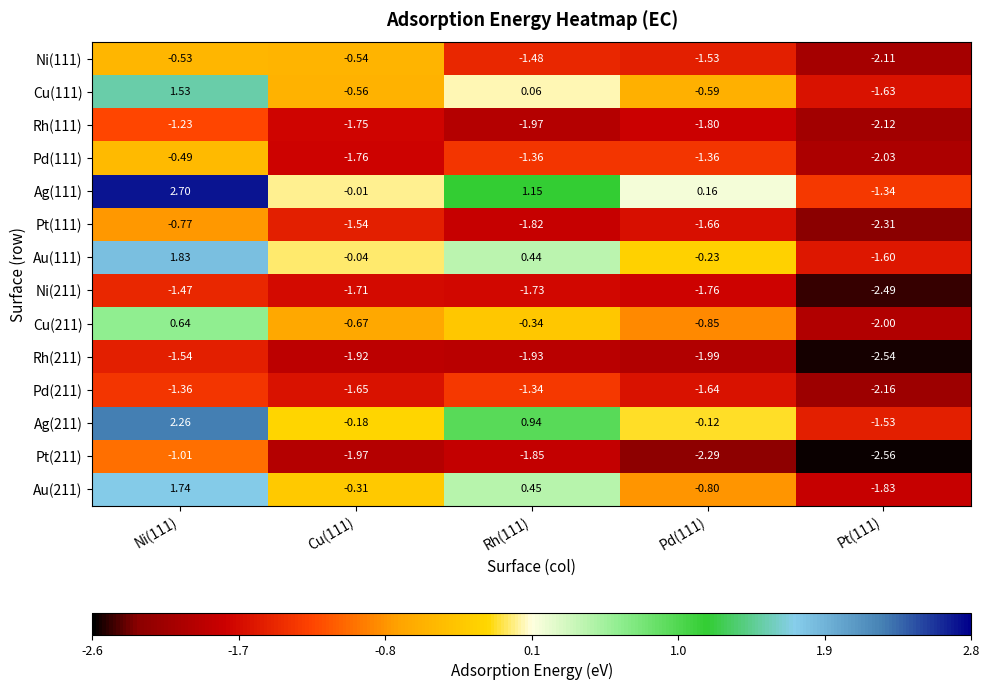

Which series changed the most between Ni(111) and Rh(111)?

Ag(111)